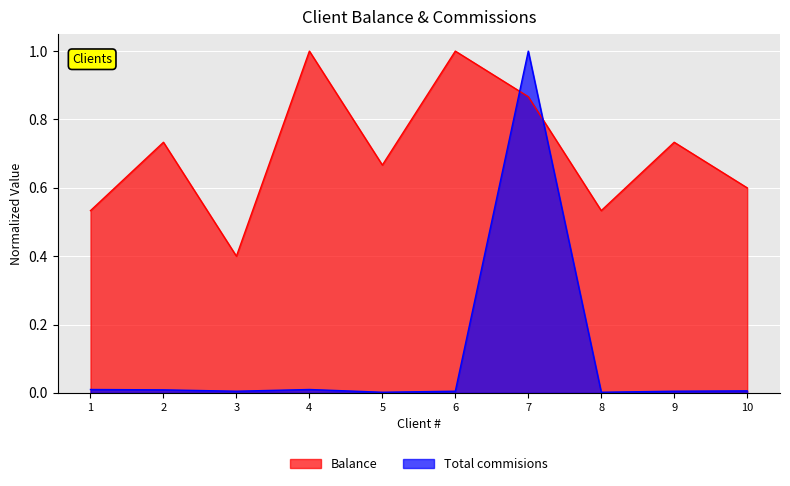

Which category has the highest value in the Total commisions series?

7